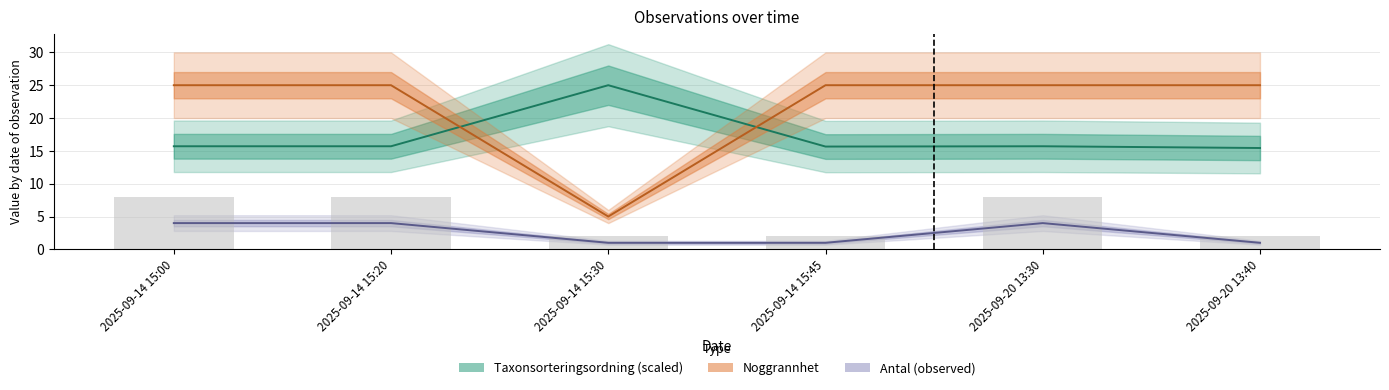

What is the total value across all series at 2025-09-14 15:45?

41.7